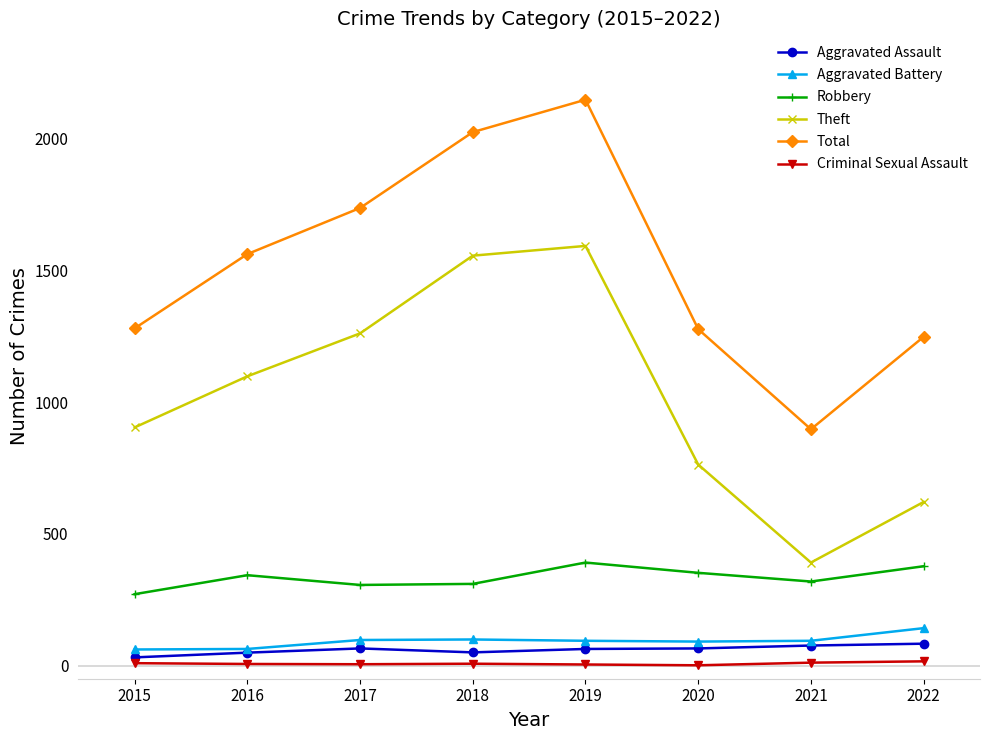

At which category is the sum across all series the highest?

2019